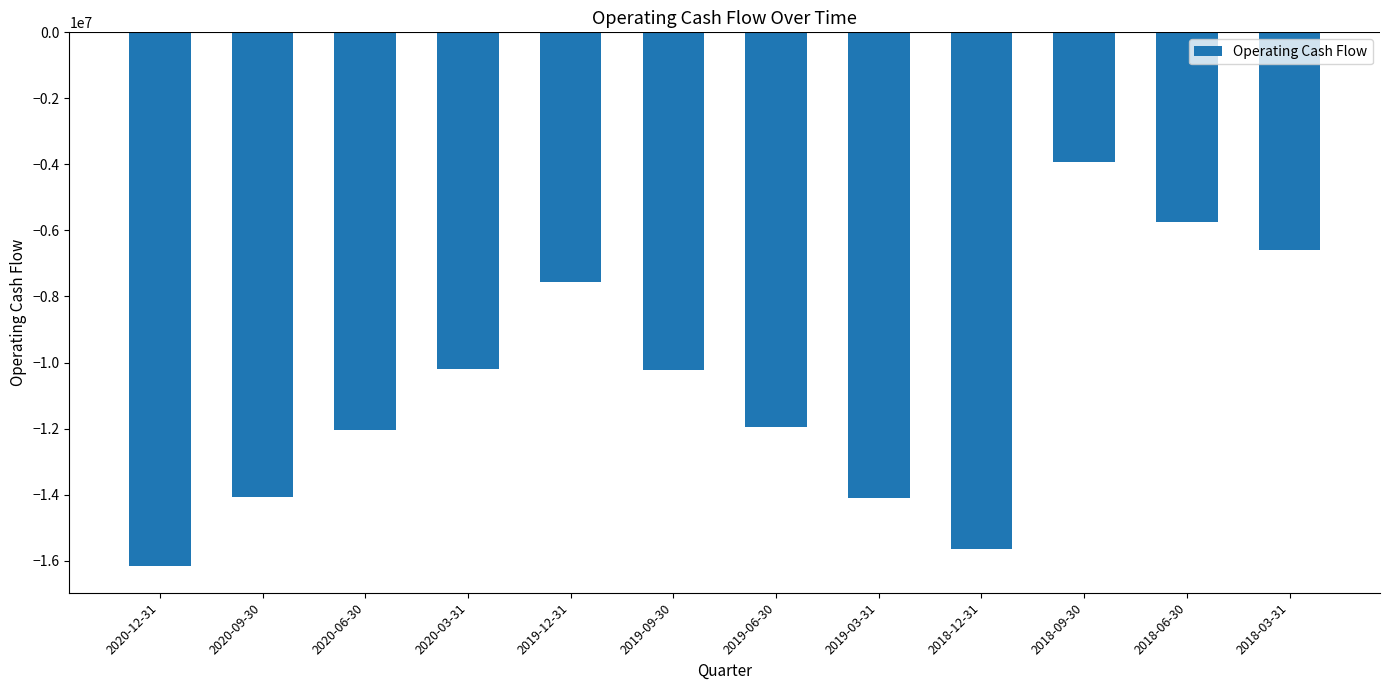

Is it true that the value at 2019-09-30 is -10217400?

True